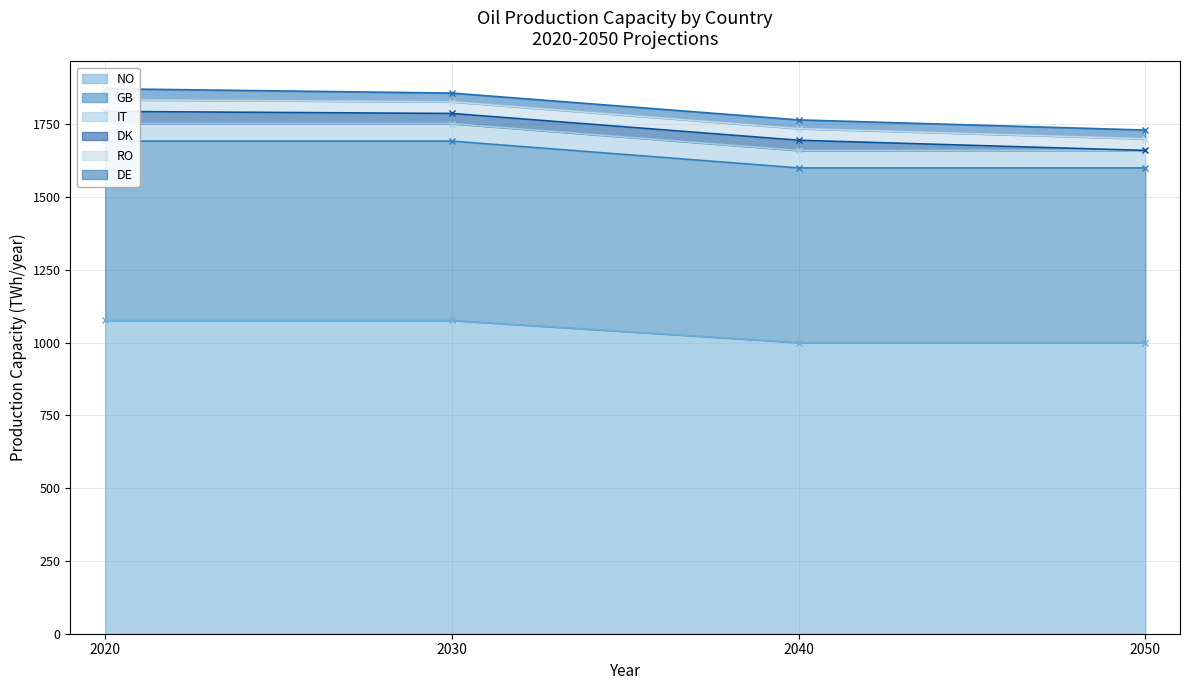

How many distinct data groups are displayed?

4